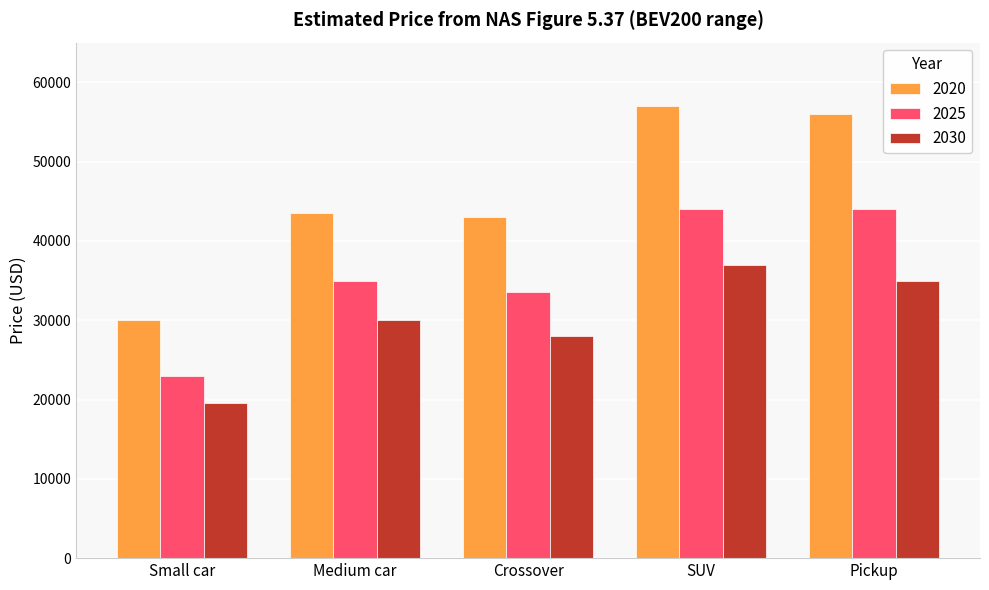

What is the sum of the 2020 values at Small car and SUV?

87000